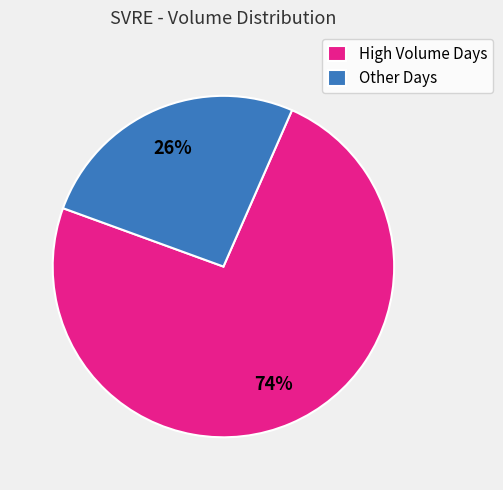

Which category has the biggest portion of the pie?

High Volume Days